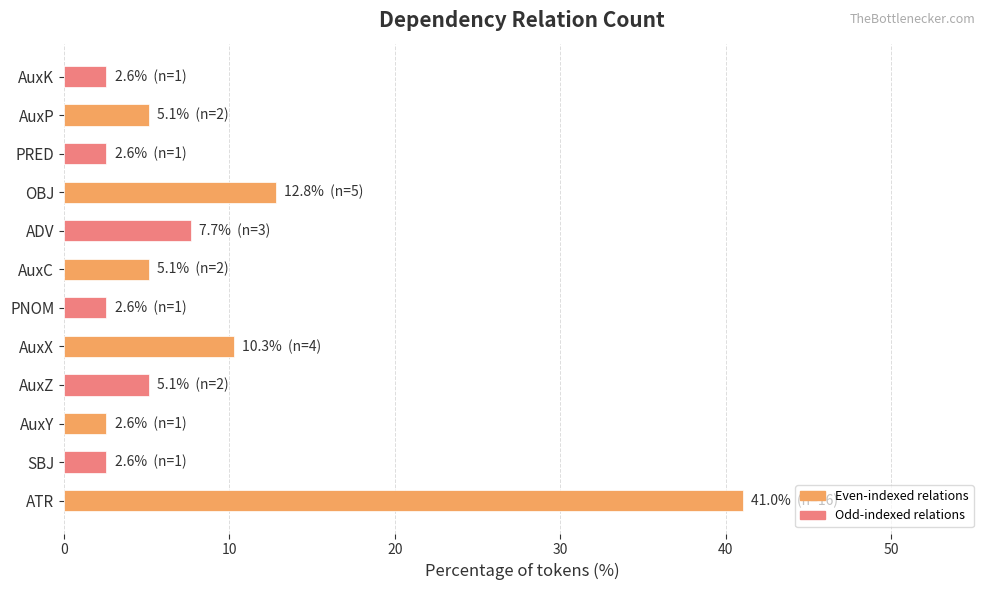

Does the chart contain any negative values?

No